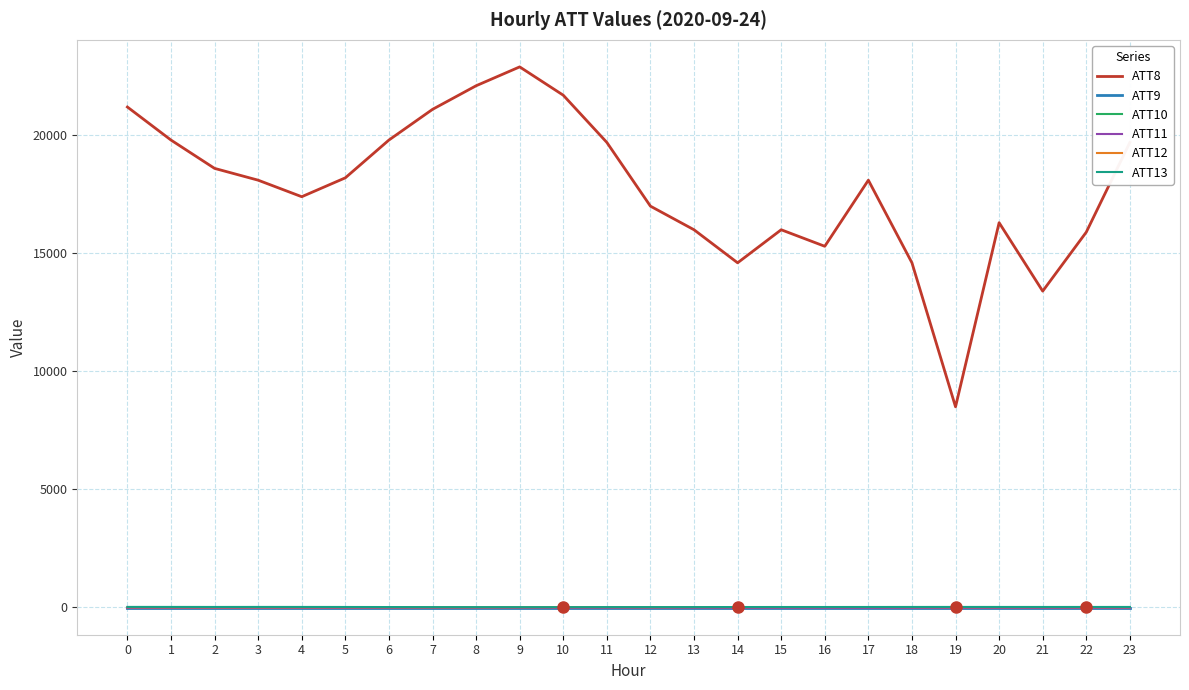

Does the chart display data point markers on the line(s)?

No